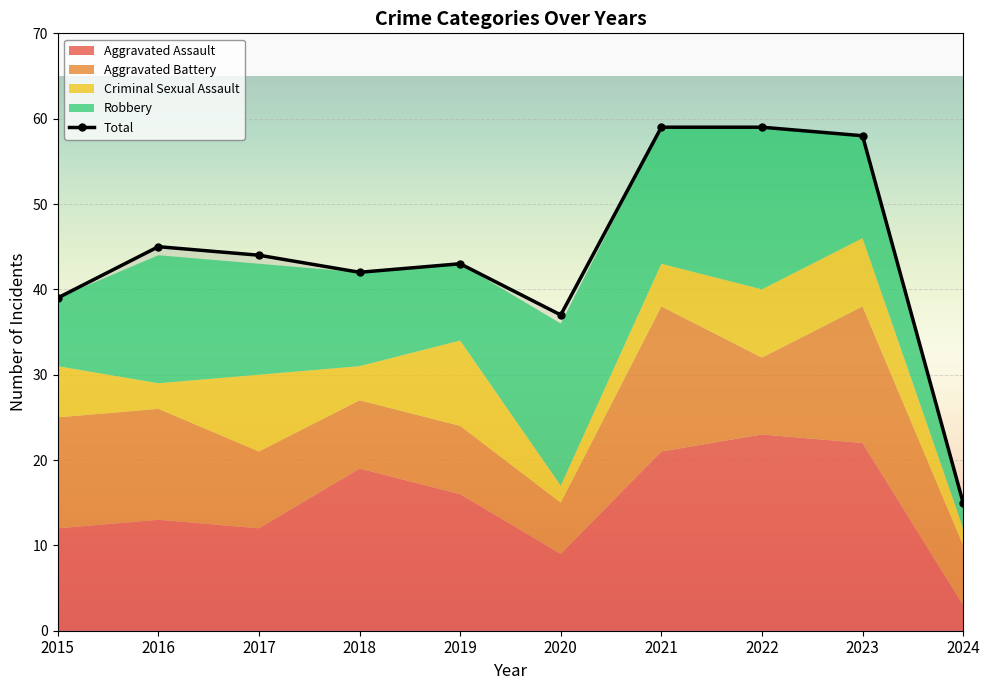

Which category has the lowest value across all series?

2024